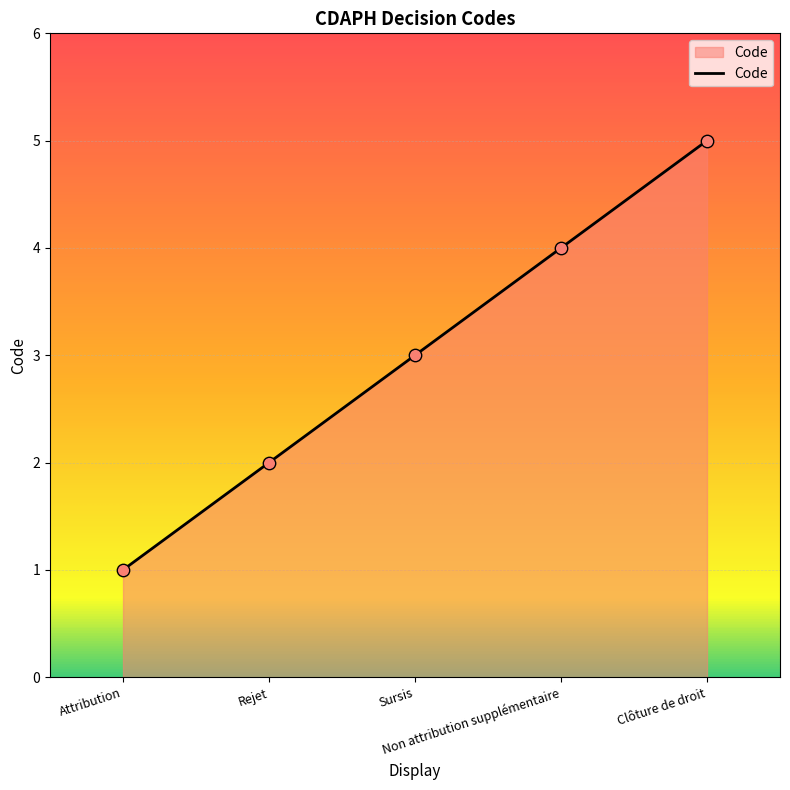

What is the change in value from Rejet to Non attribution supplémentaire?

+2